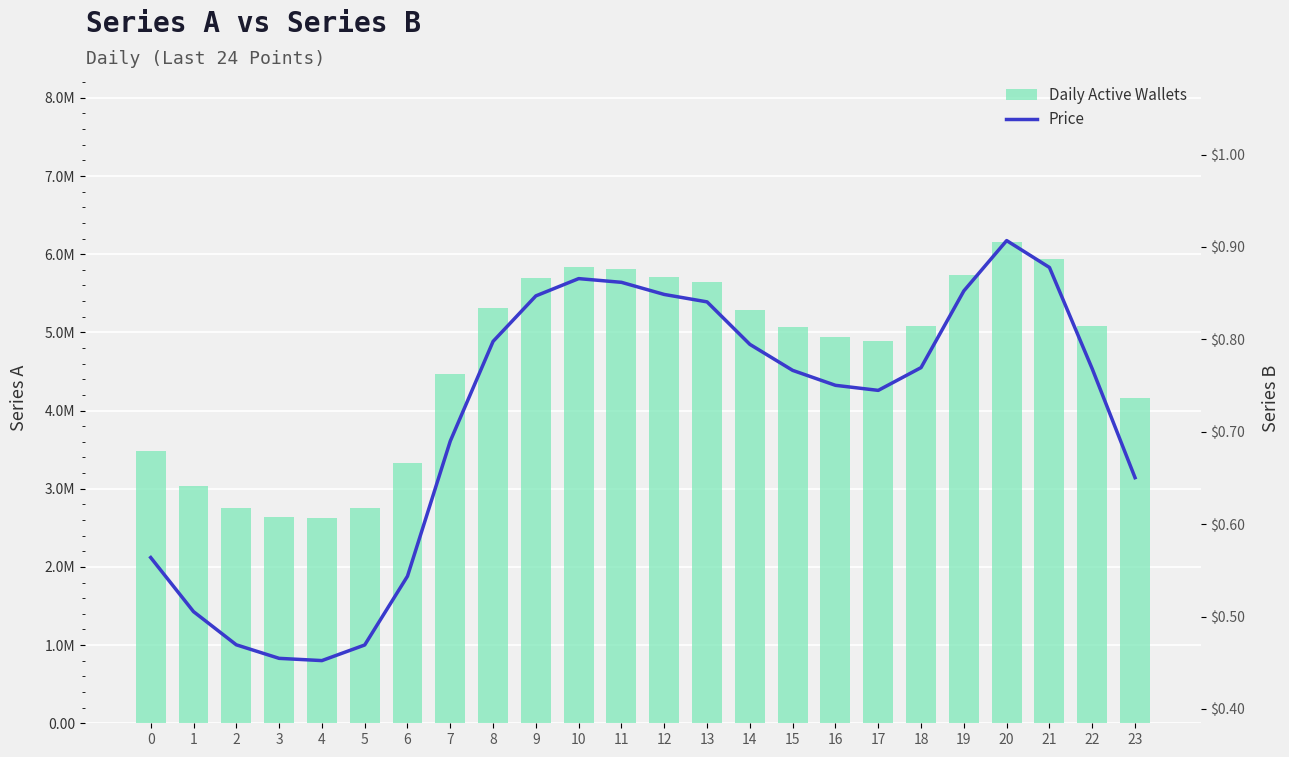

At which label does Daily Active Wallets reach its peak?

20